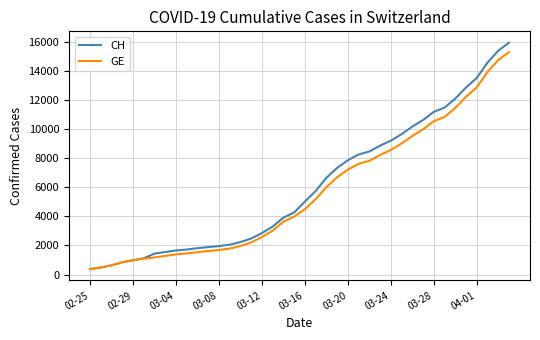

Which series has the widest spread of values?

CH